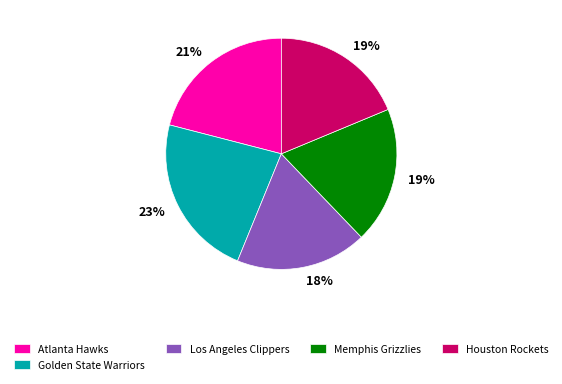

True or false: Memphis Grizzlies accounts for 19% of the total.

True